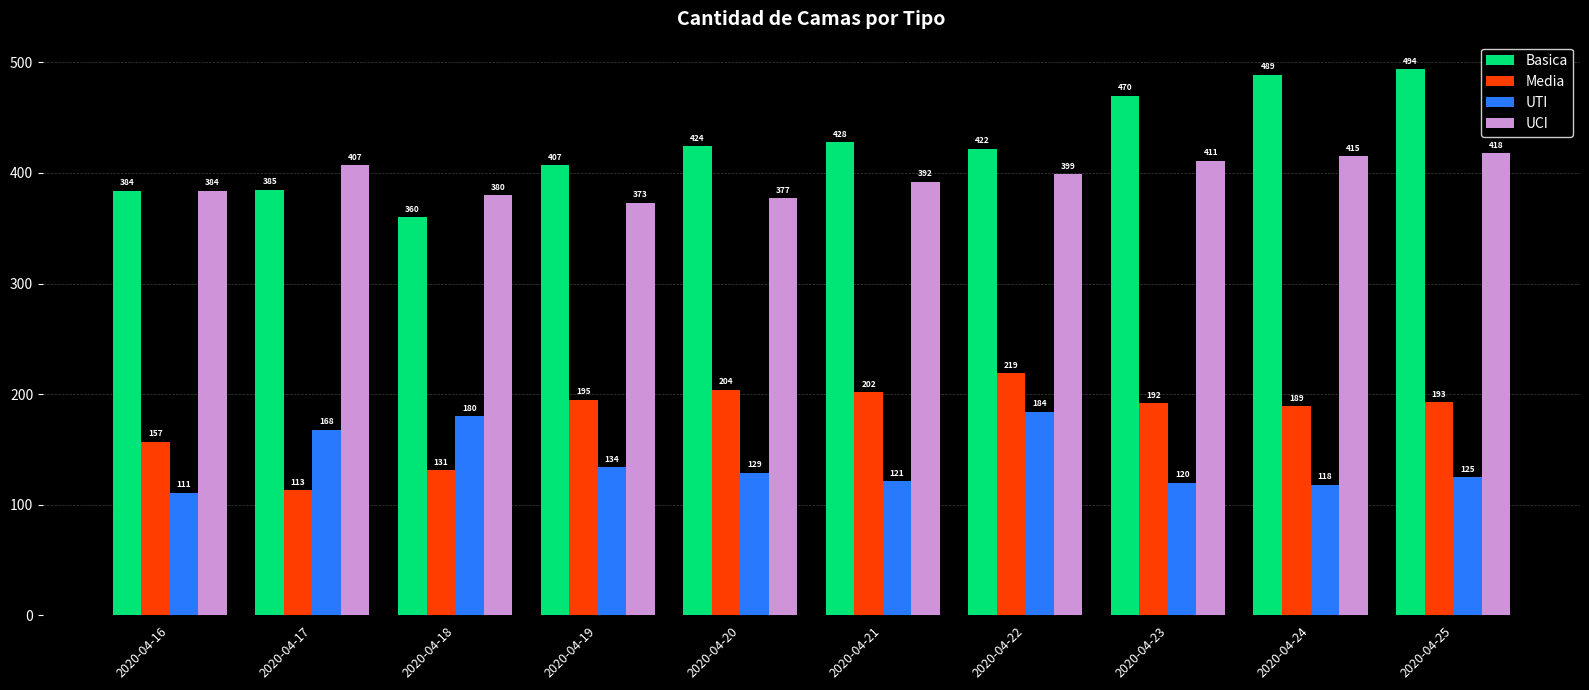

At which label does UCI first exceed 399?

2020-04-17